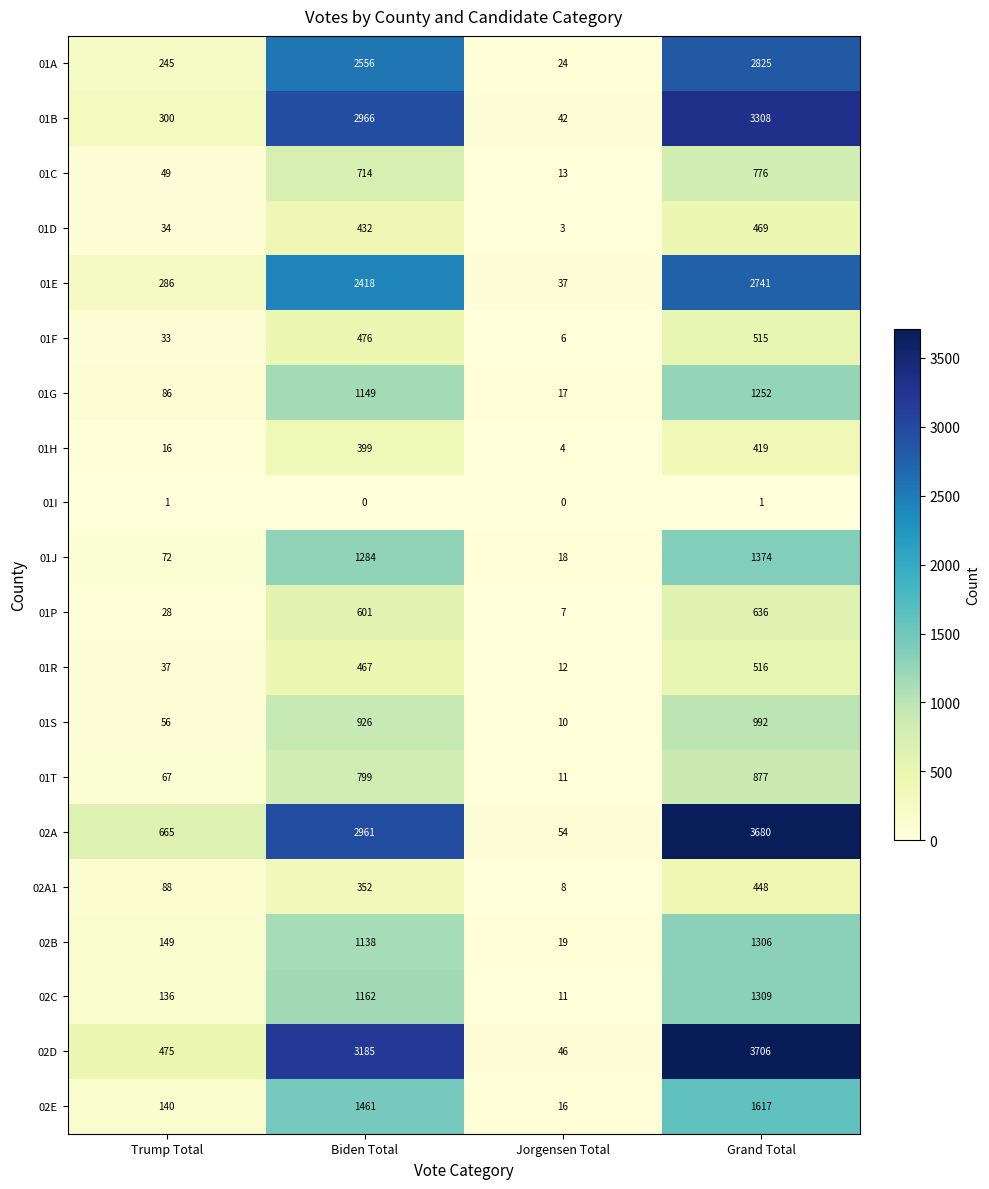

What is the sum of all 02D values?

7412